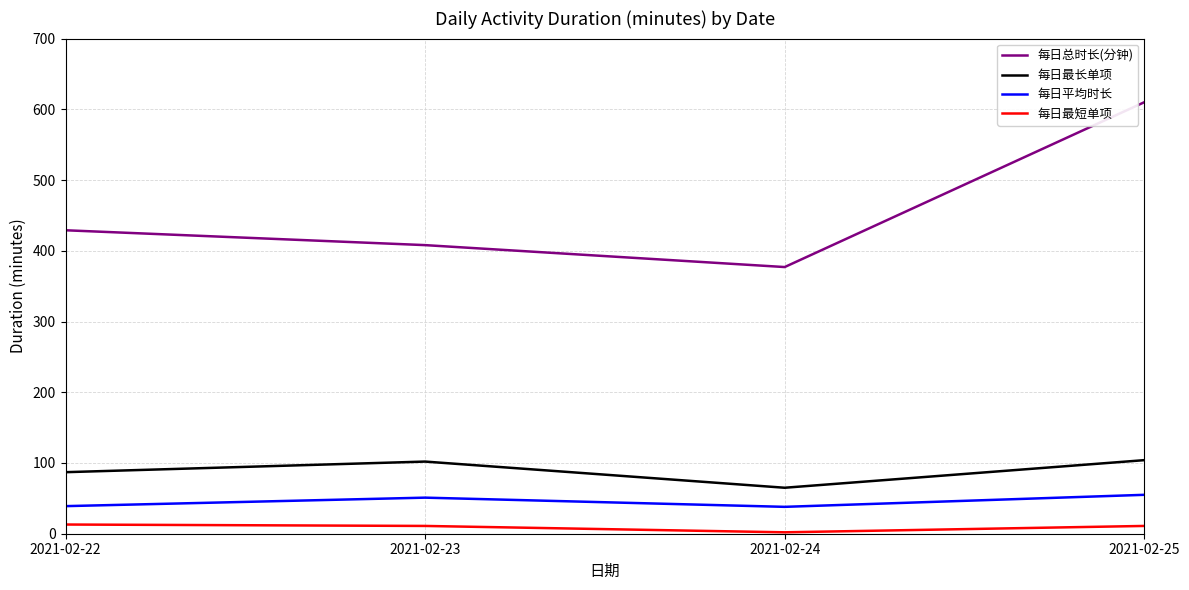

At 2021-02-24, list the series in order from smallest to largest.

每日最短单项, 每日平均时长, 每日最长单项, 每日总时长(分钟)